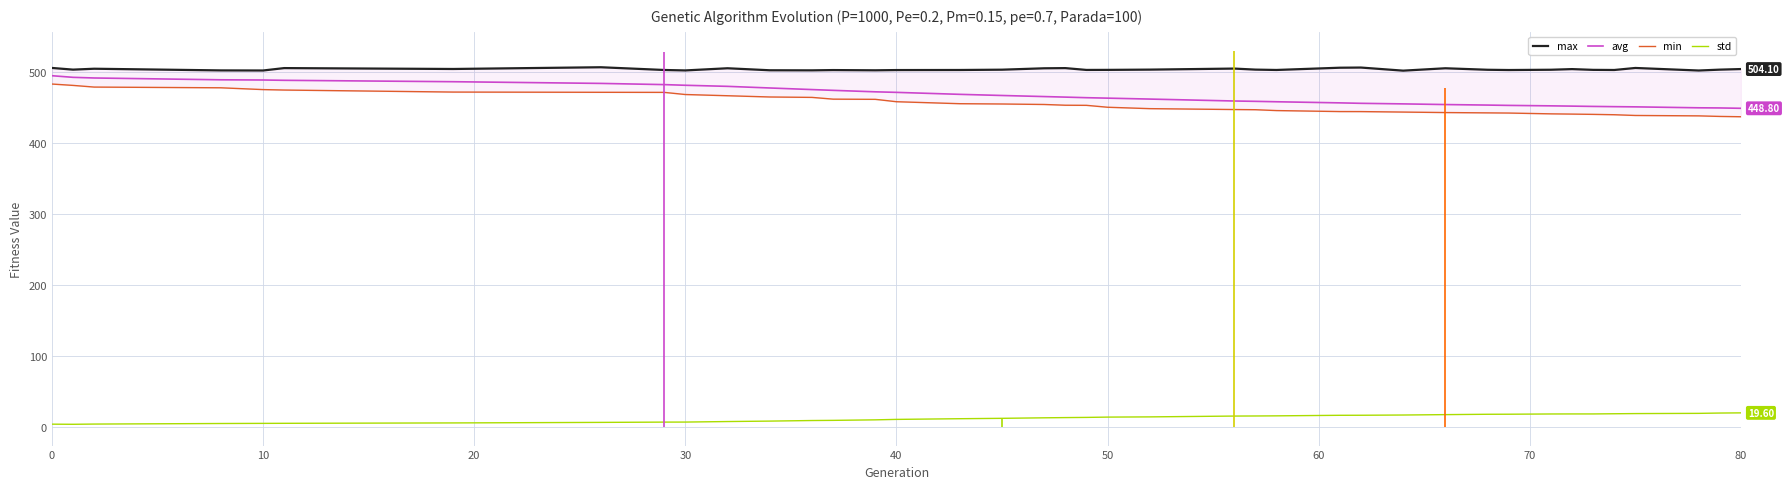

True or false: avg and std intersect in this chart.

False